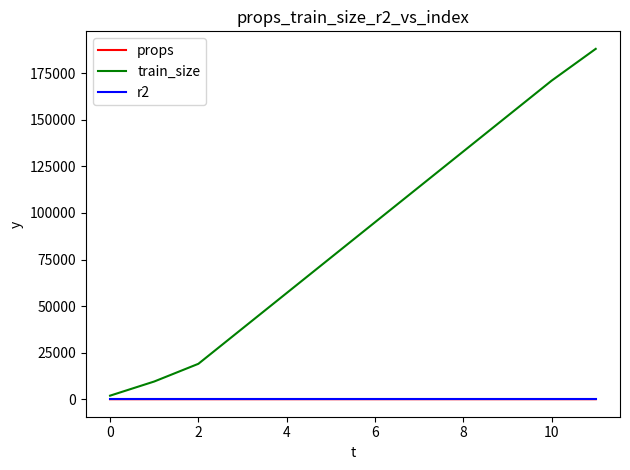

Which series has the widest spread of values?

train_size